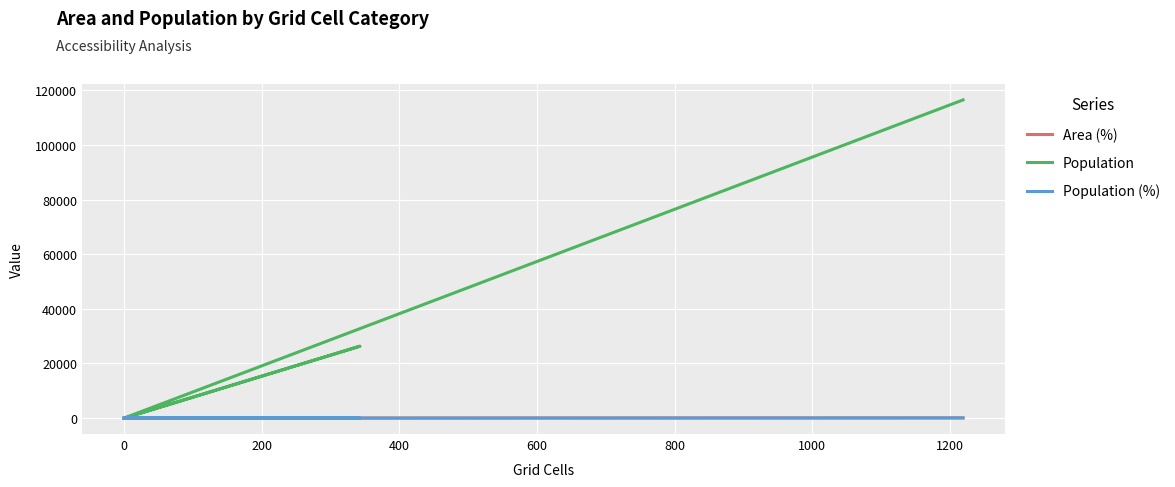

The value of Area (%) at 0 is 0.0. True or false?

False